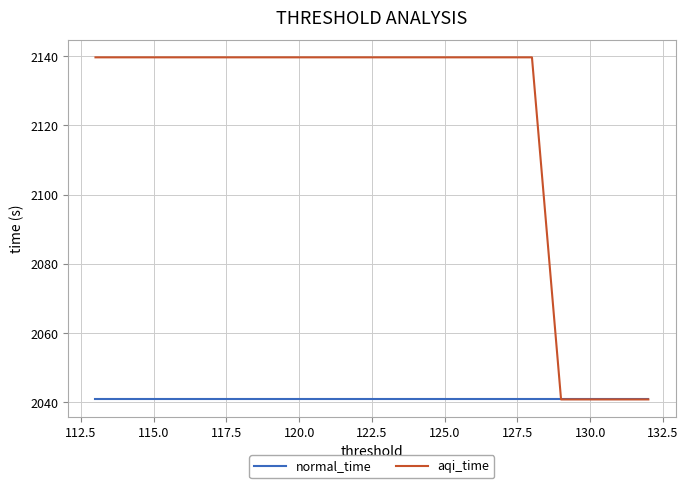

True or false: aqi_time and normal_time cross at least once.

False